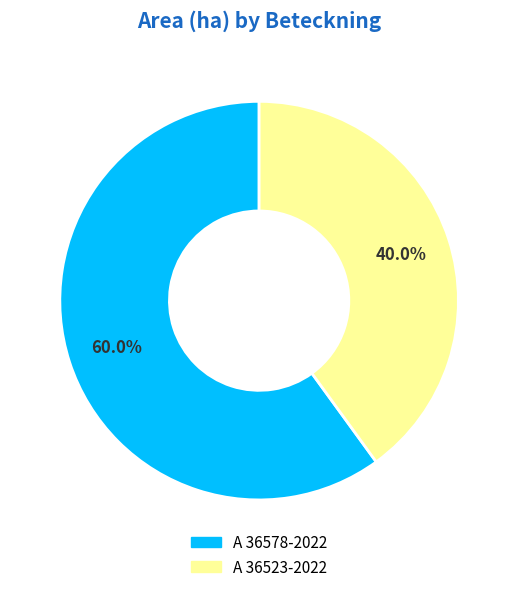

To the nearest percent, what is the difference between the largest and smallest slice percentages?

20%